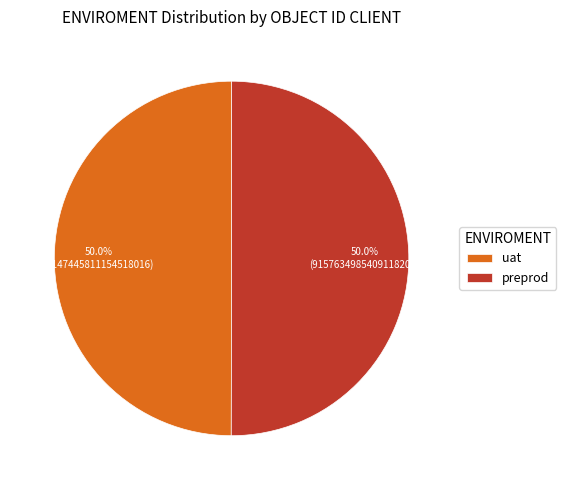

To the nearest percent, what portion does uat represent?

50%